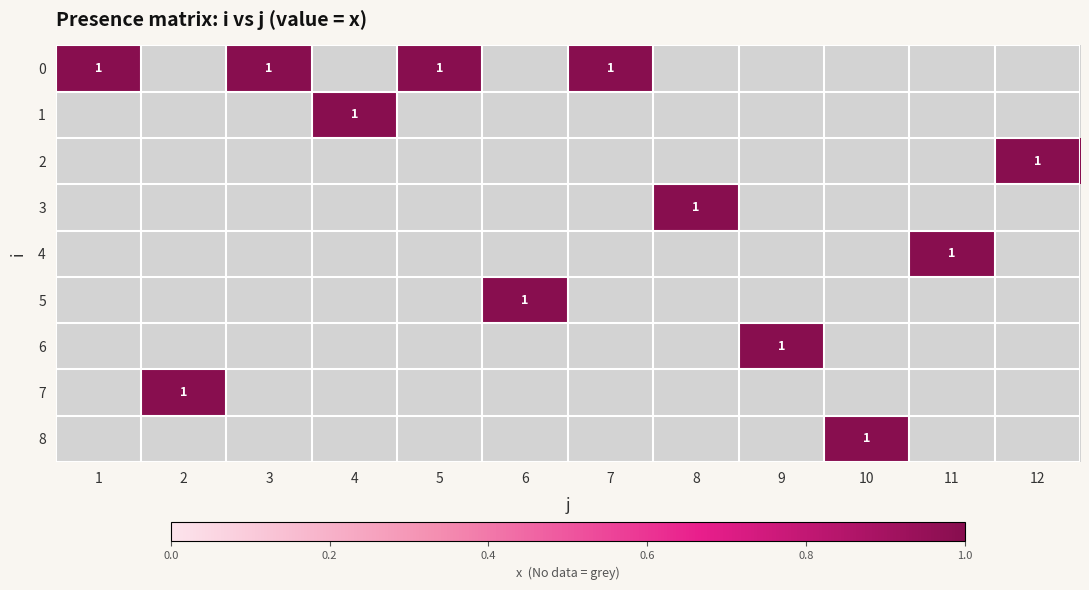

Between 1 and 7, which is larger?

1